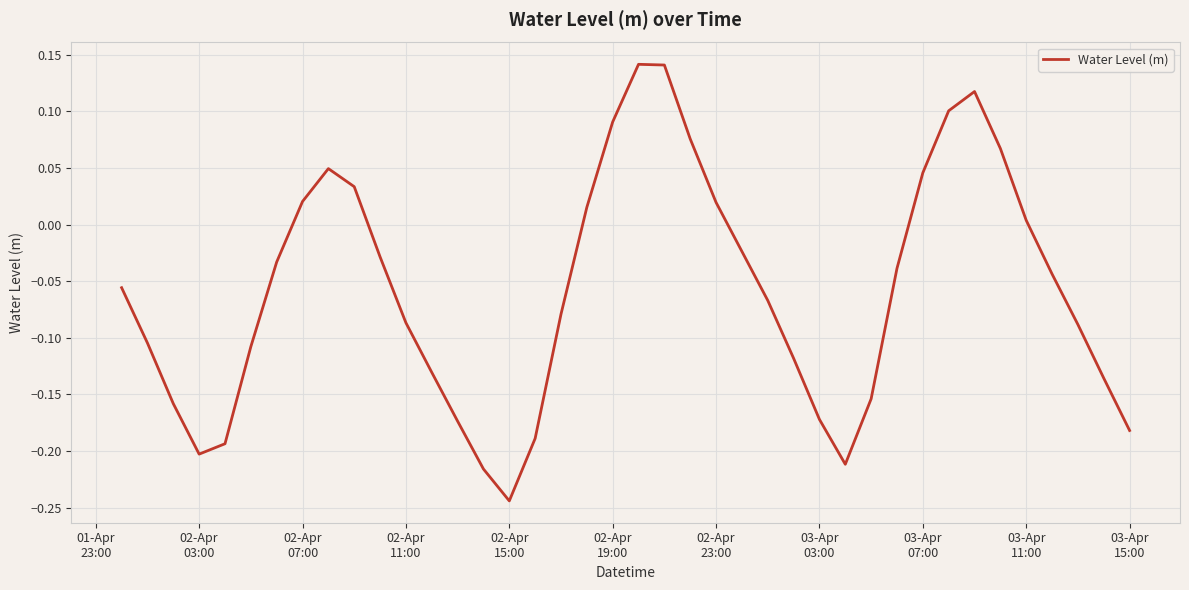

True or false: there are more than 1 points higher than both neighbors.

True